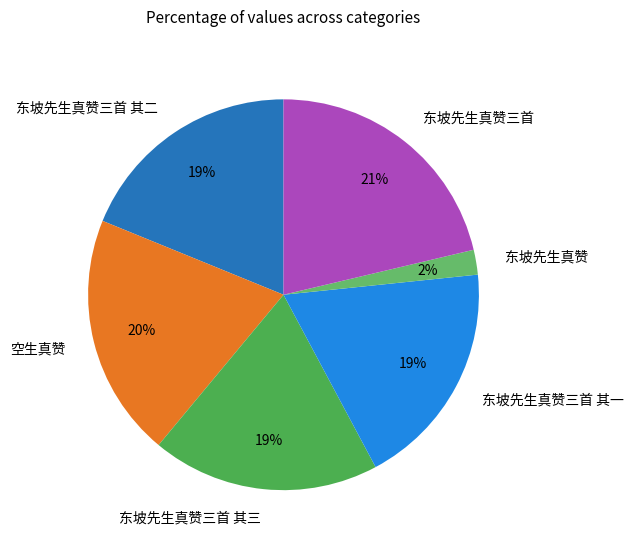

Does any single category account for the majority?

No